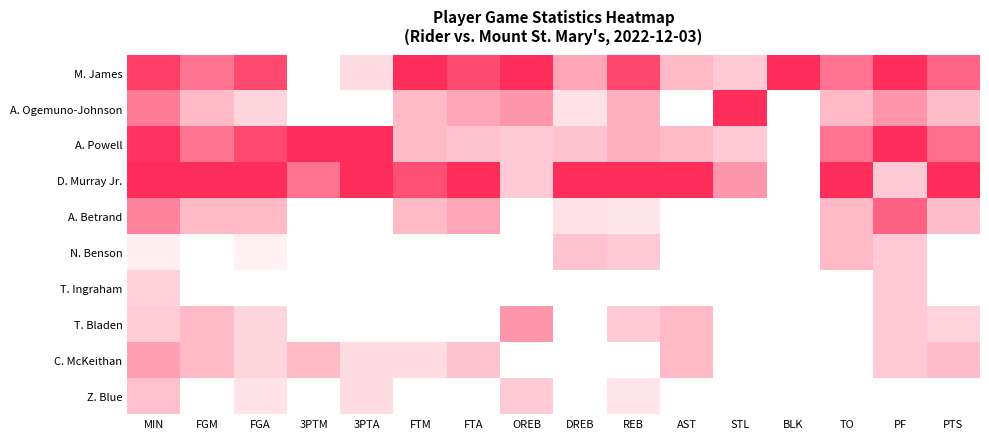

Between FGA and BLK, which is larger?

BLK